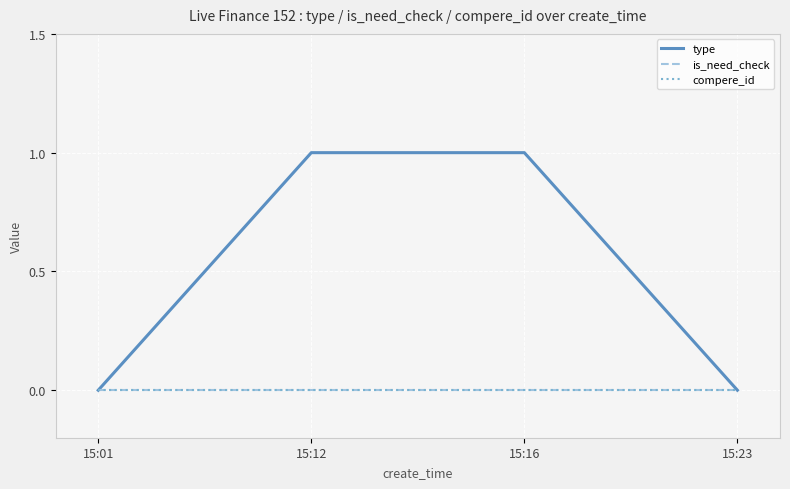

Does the chart have visible grid lines?

Yes